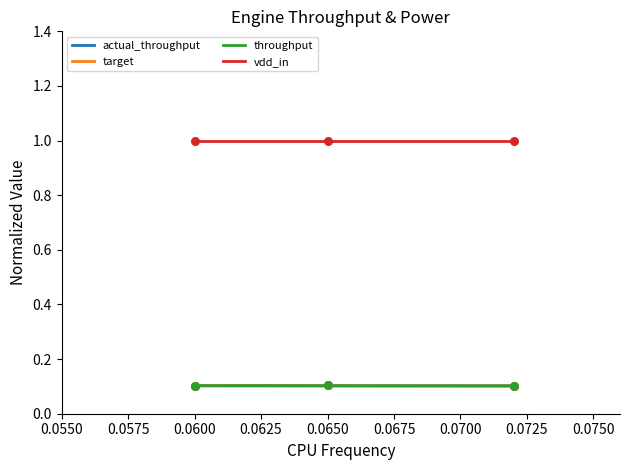

True or false: vdd_in and throughput intersect in this chart.

False